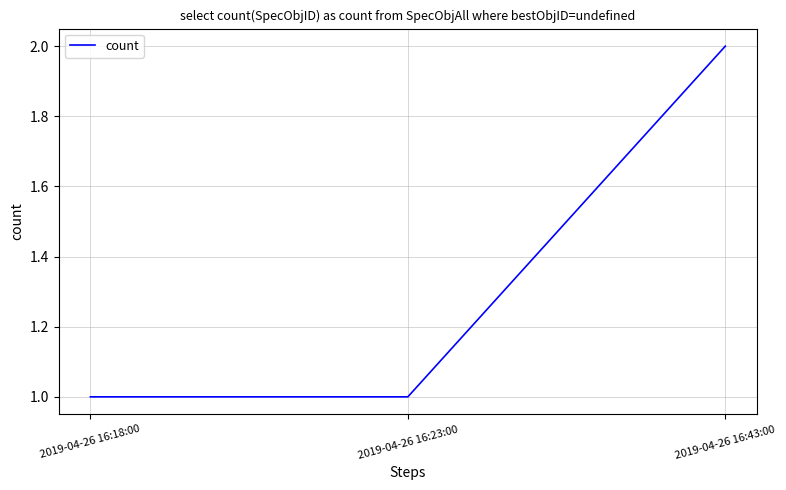

Is this an area chart (filled region under the line)?

No